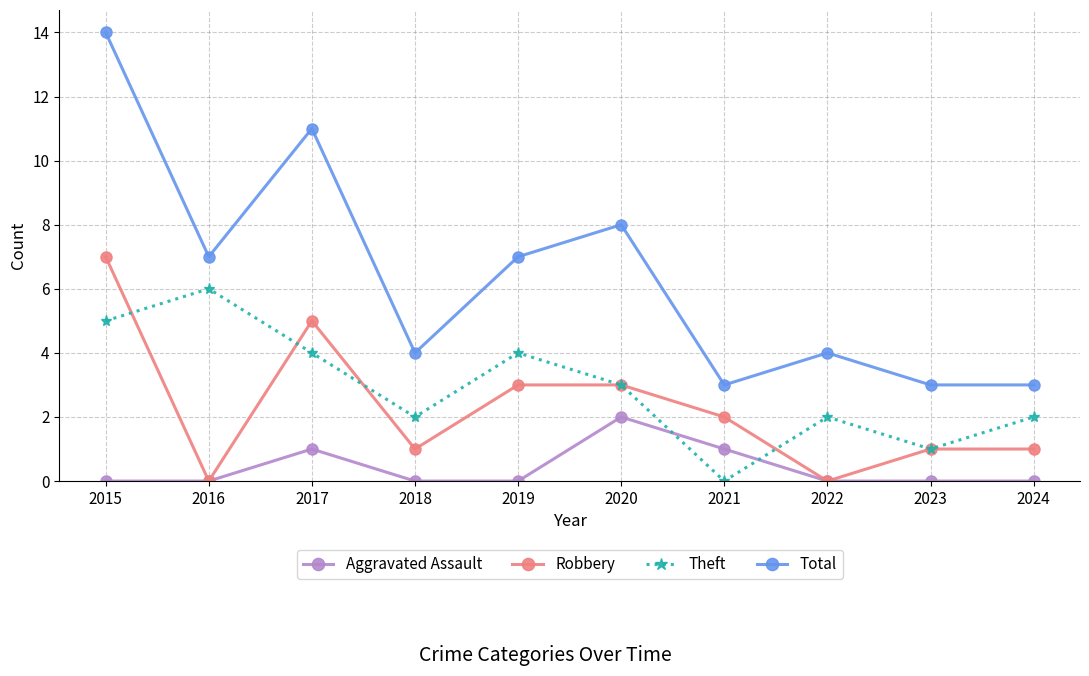

What is the highest value of the Theft series?

6